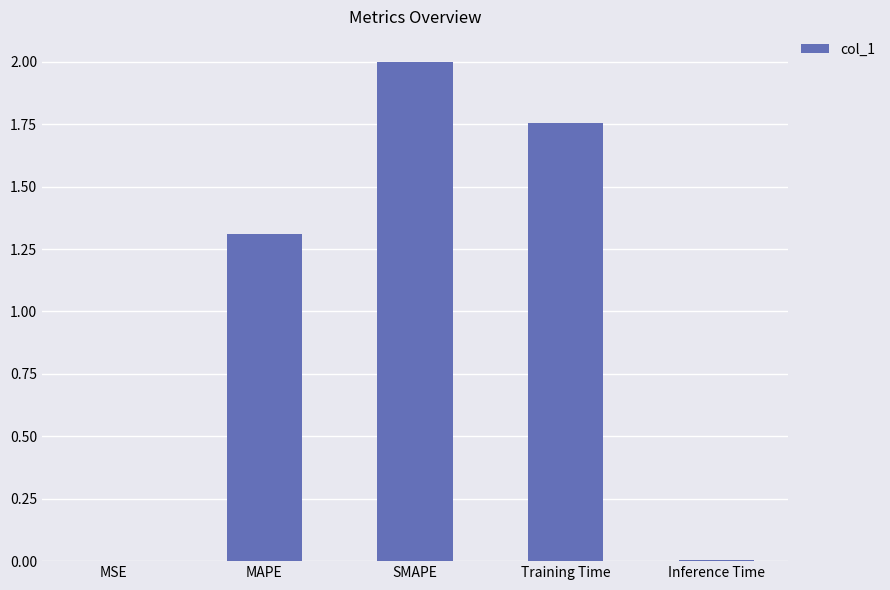

Between MSE and MAPE, which is larger?

MAPE